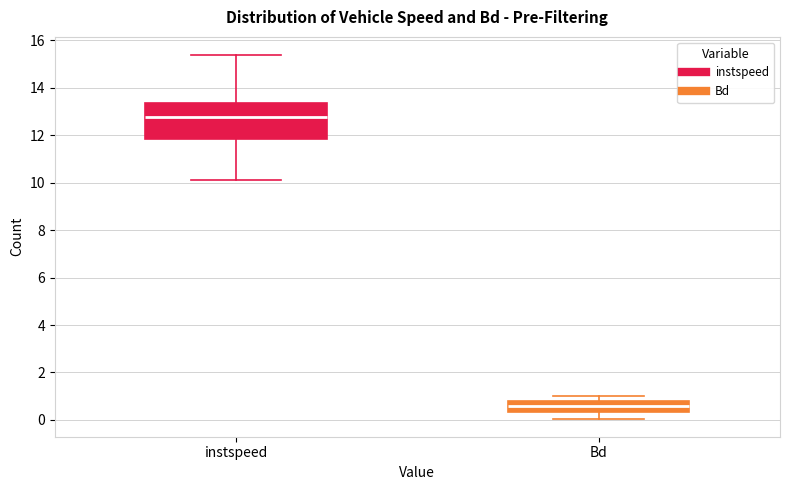

Where is the lower edge of the box for Bd on the y-axis? The values are not printed on the chart, so give them approximately, as read against the axis.

0.4